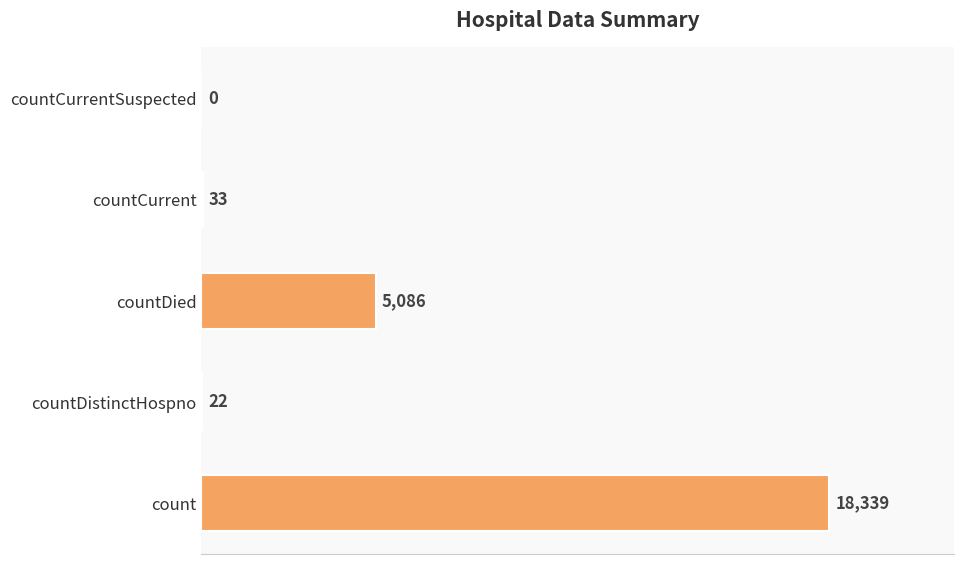

Is it true that the value at count is 18339?

True